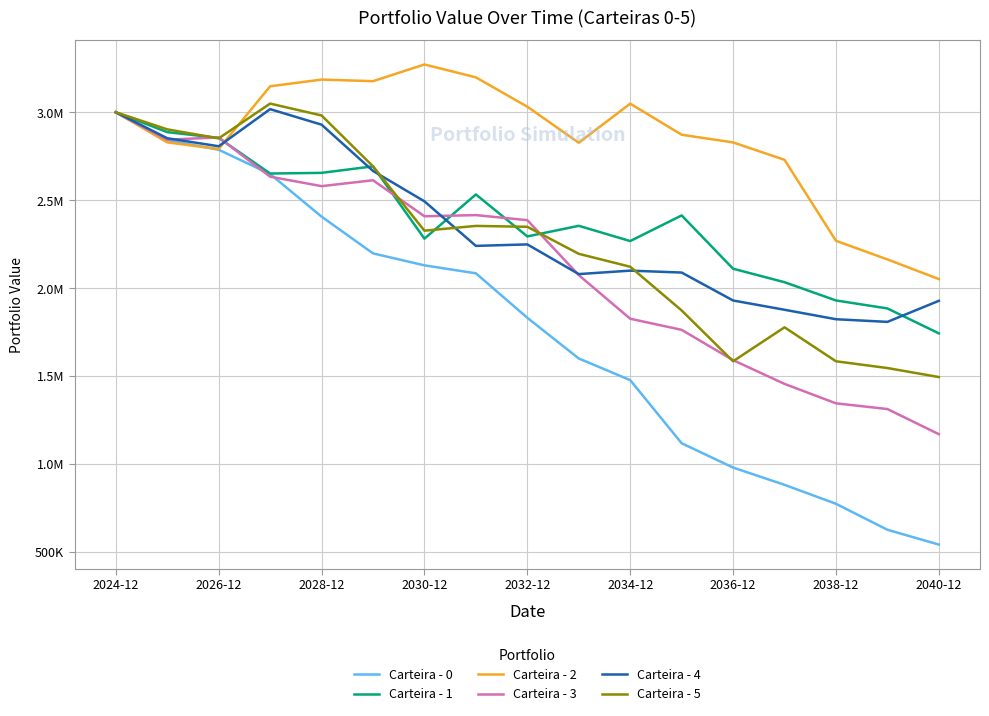

What are all the series names shown in the legend?

Carteira - 0, Carteira - 1, Carteira - 2, Carteira - 3, Carteira - 4, Carteira - 5